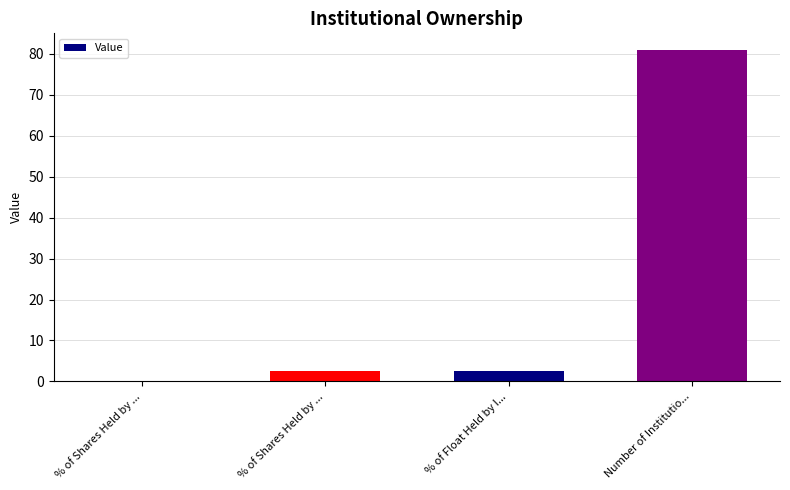

Reading left to right, extract all data points from this chart.

0.0	2.6	2.6	81.0